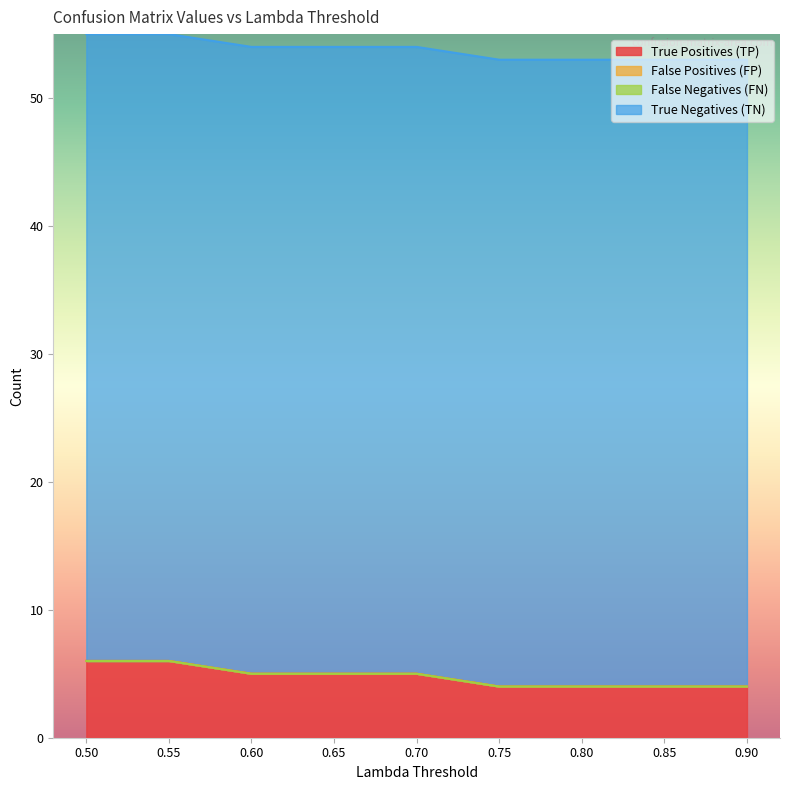

At how many categories does at least one series exceed 22?

9